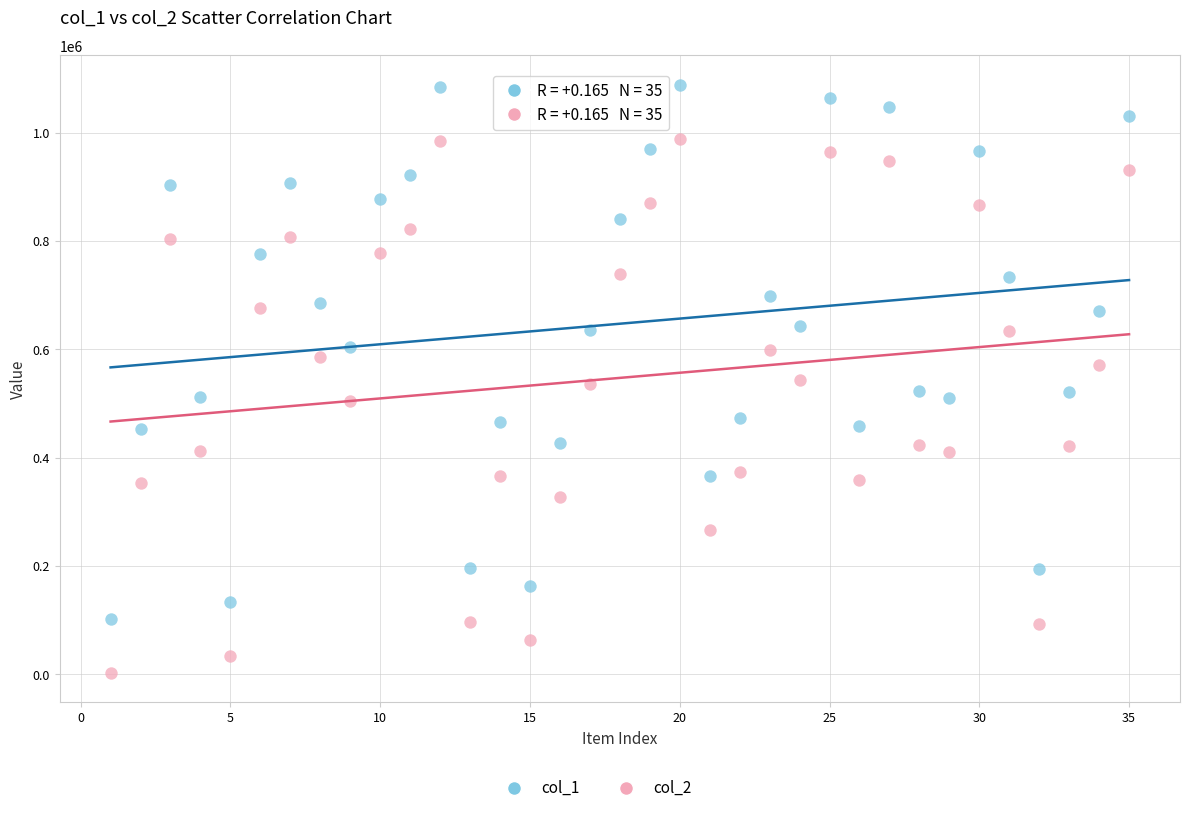

Across all data points, what is the range of Y values (max minus min)?

1085866